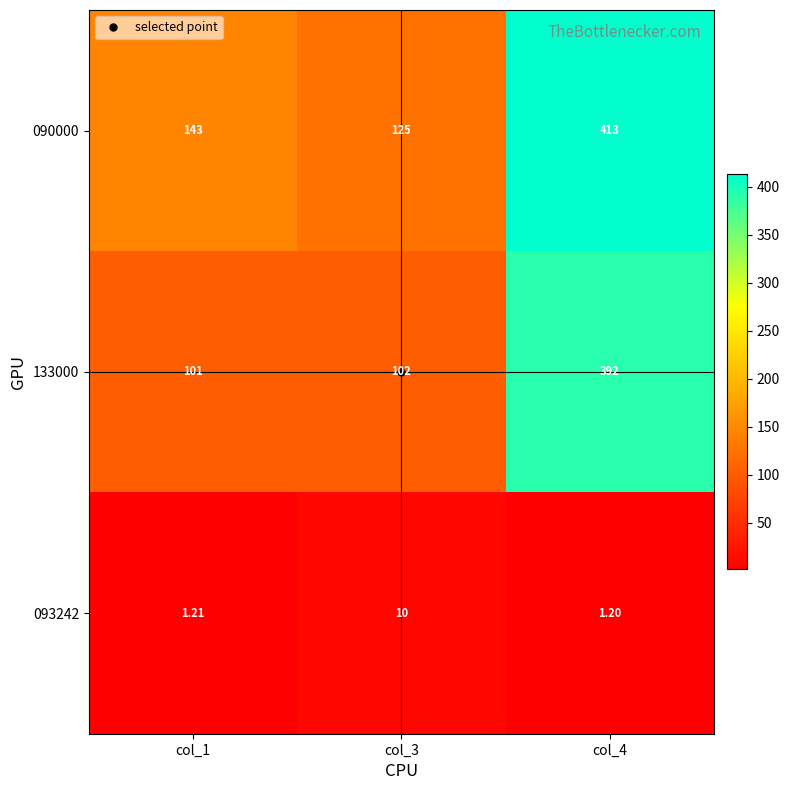

Which series has the largest total across all categories?

090000